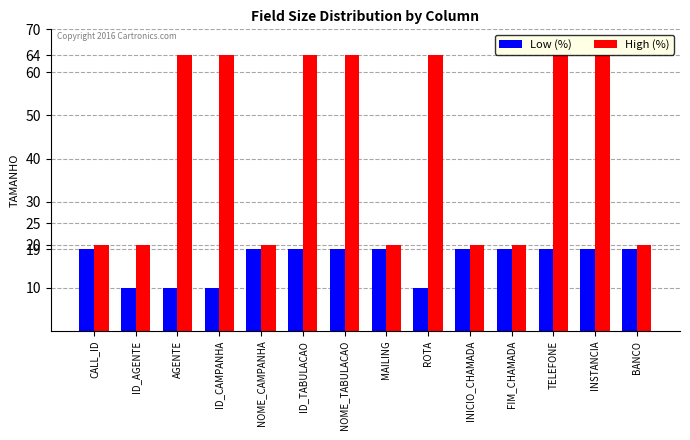

Reading right to left, what are all the values shown in this chart?

Low (%): 19	19	19	19	19	10	19	19	19	19	10	10	10	19
High (%): 20	64	64	20	20	64	20	64	64	20	64	64	20	20